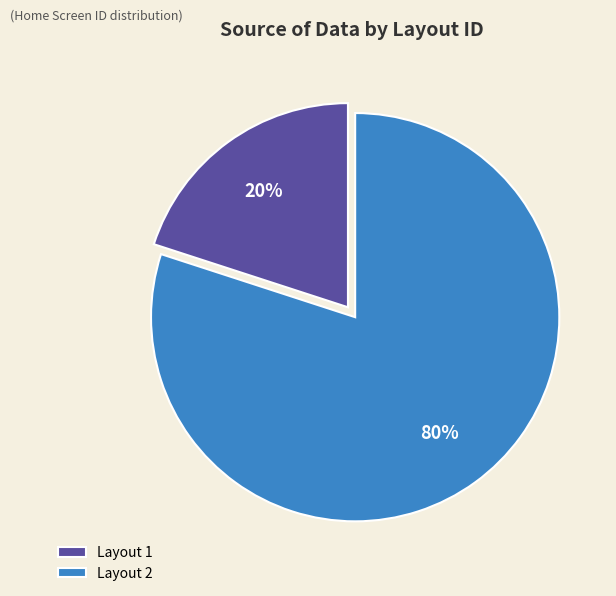

Does Layout 1 account for over 50% of the chart?

No